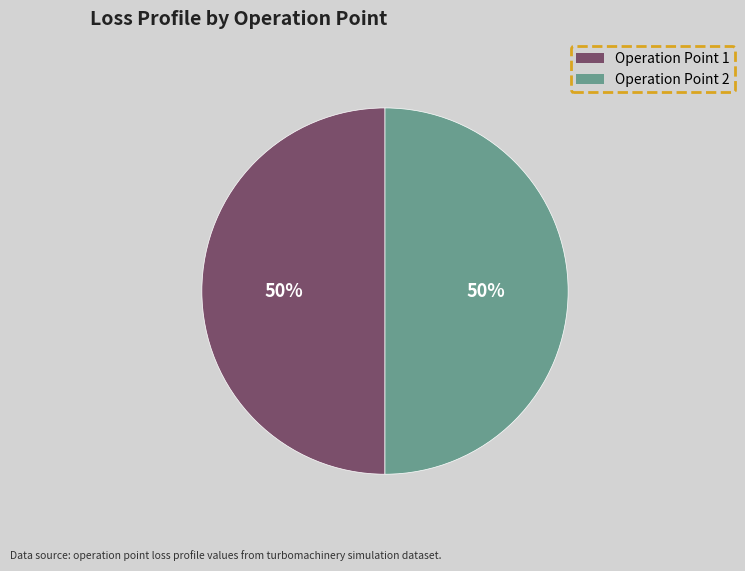

To the nearest percent, what is the average slice percentage?

50%